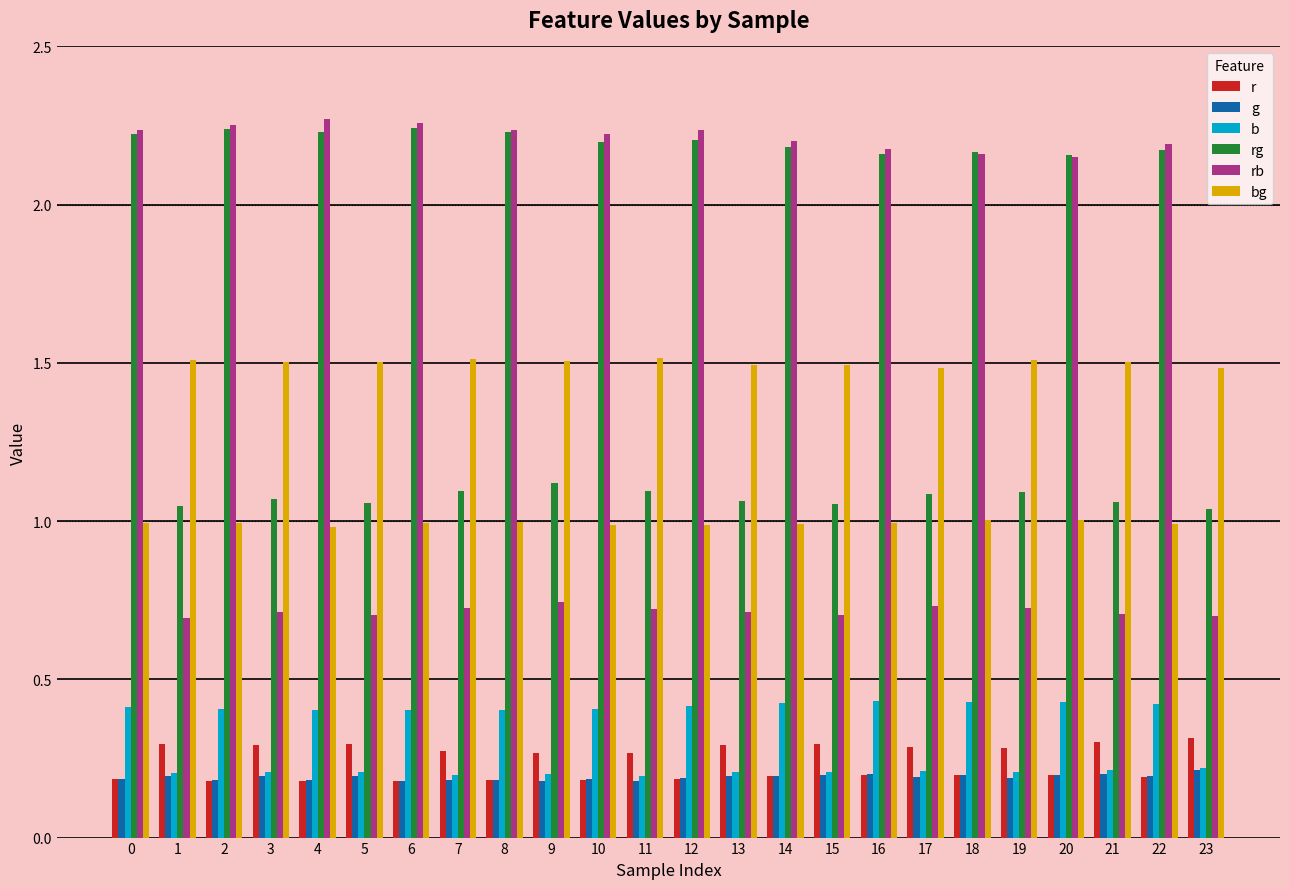

Count the g values in the range 0 to 1.

24